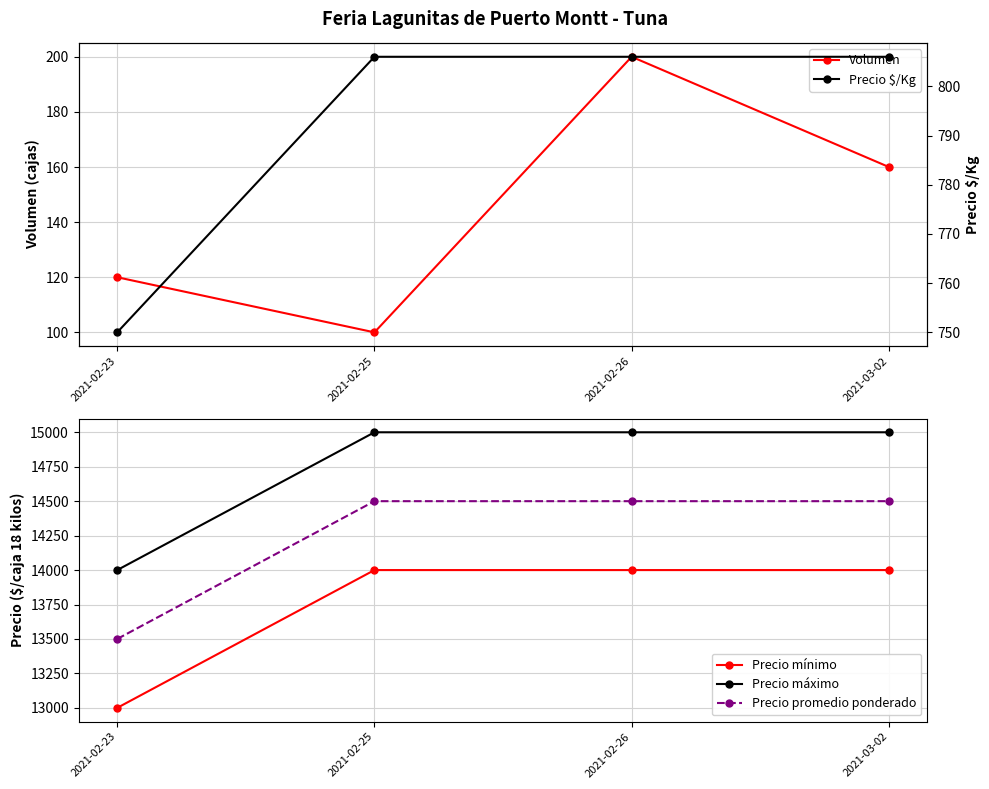

What is the value of the Precio promedio ponderado point at the 2nd from the left?

14500